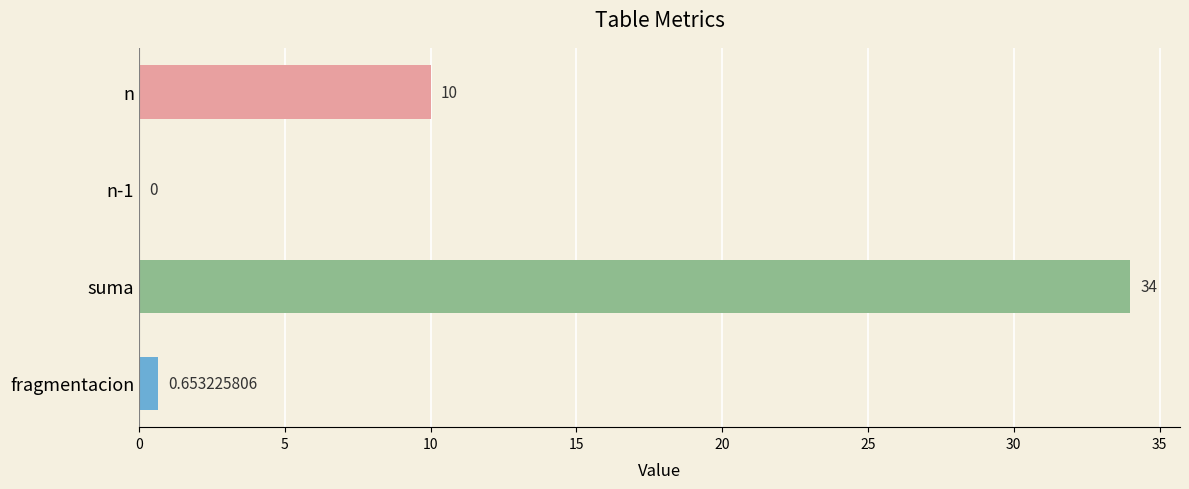

At which category does the chart reach its peak across all series?

suma